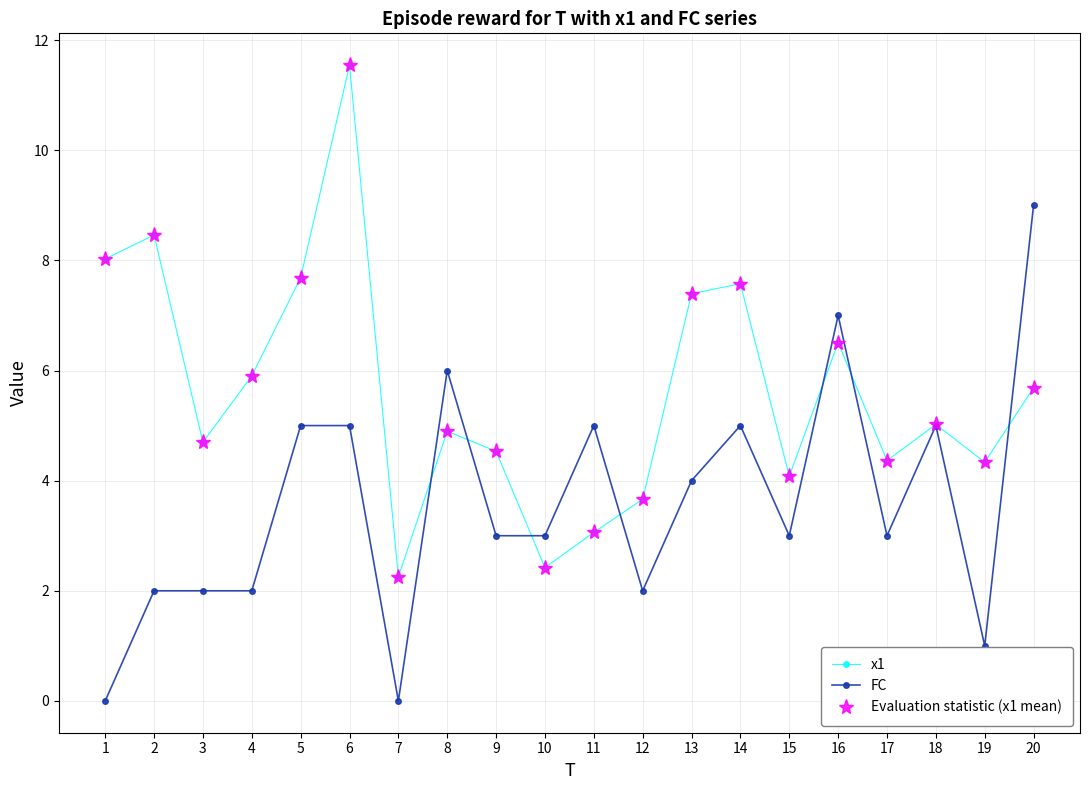

Is this an area chart (filled region under the line)?

No